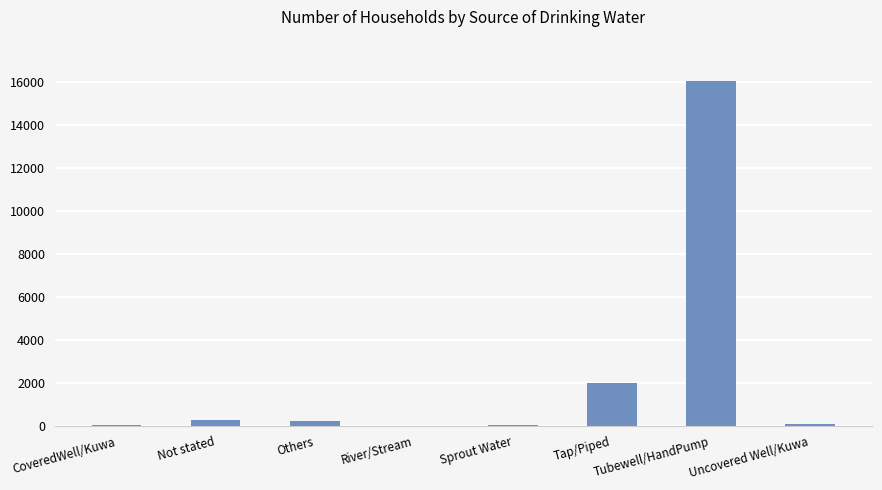

Between CoveredWell/Kuwa and Tap/Piped, which is larger?

Tap/Piped